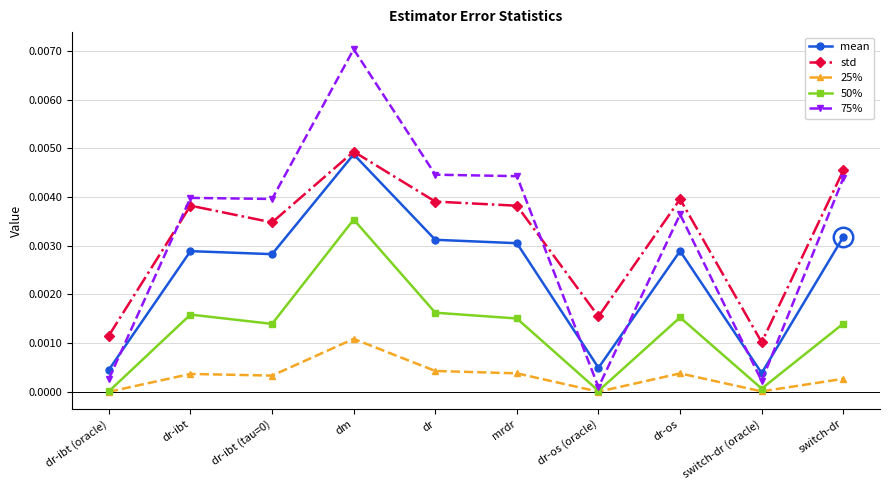

Where is the first local maximum for 50%?

dr-ibt